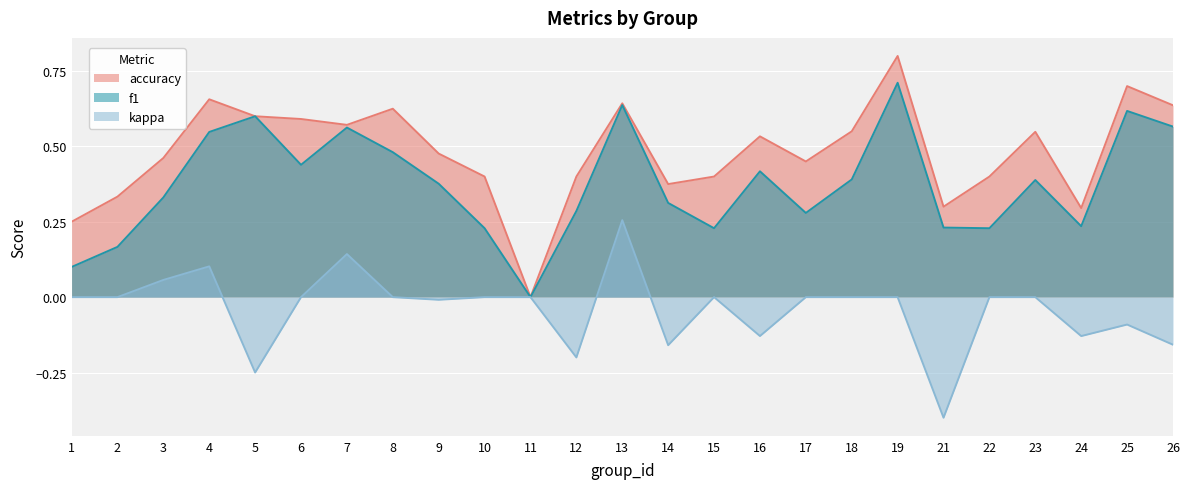

Between 12 and 7, which is larger?

7